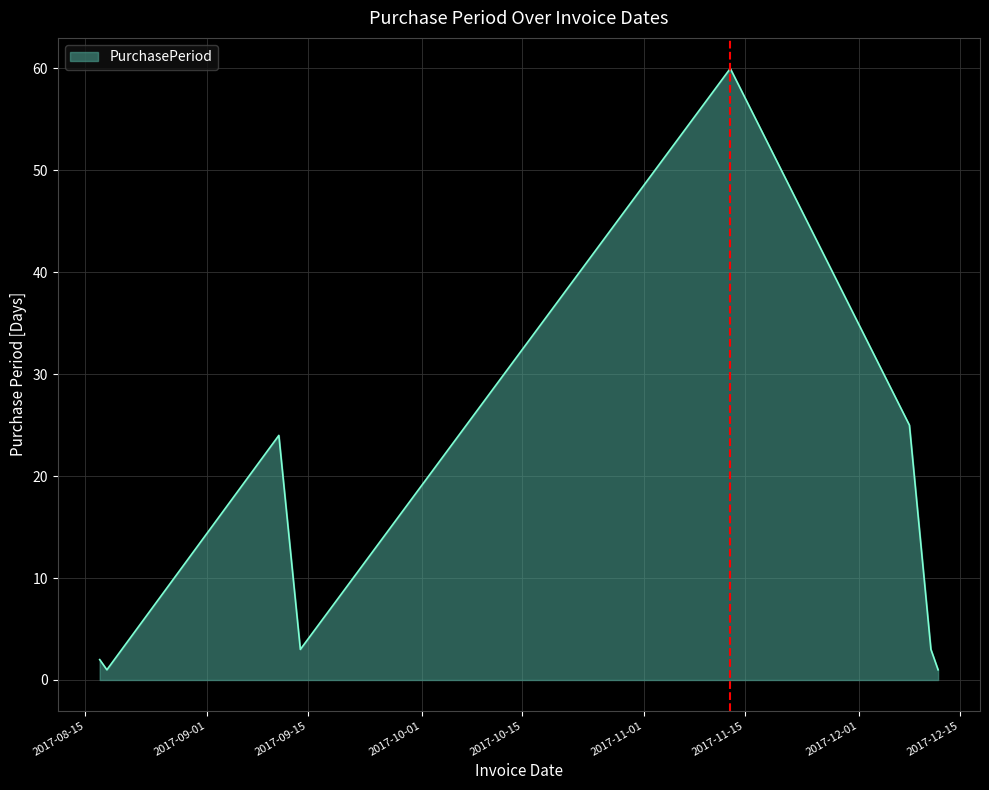

How many lines are shown in the chart?

1